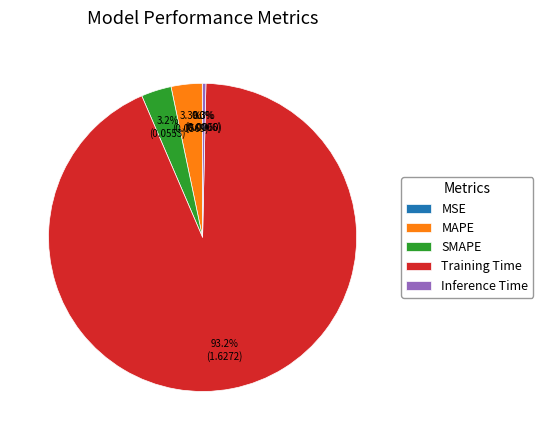

Does any single category account for the majority?

Yes